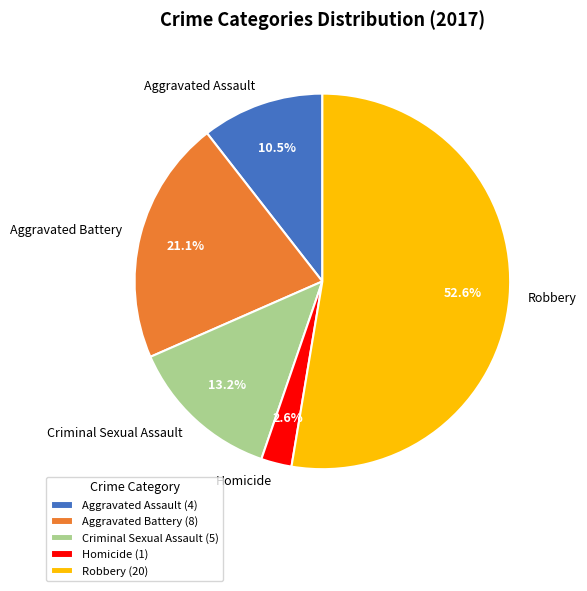

Combined, do Robbery and Aggravated Battery account for over 50%?

Yes